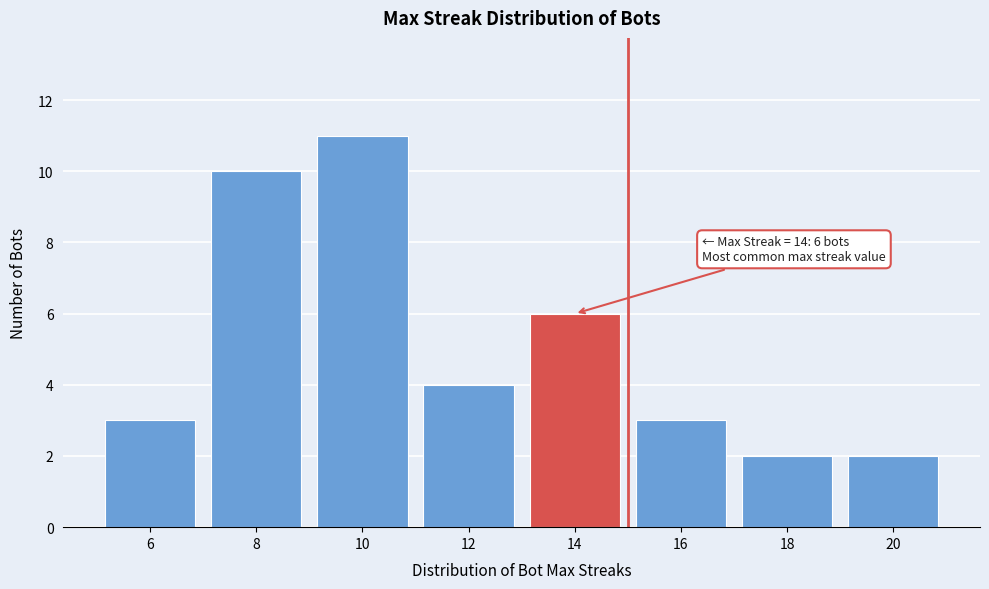

Reading left to right, extract all data points from this chart.

6=3	8=10	10=11	12=4	14=6	16=3	18=2	20=2